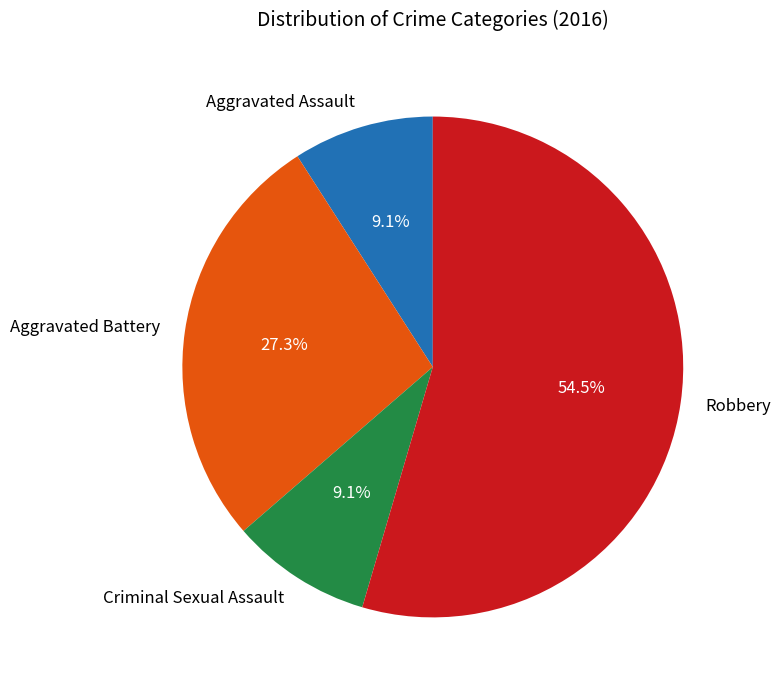

How many slices are in this pie chart?

4